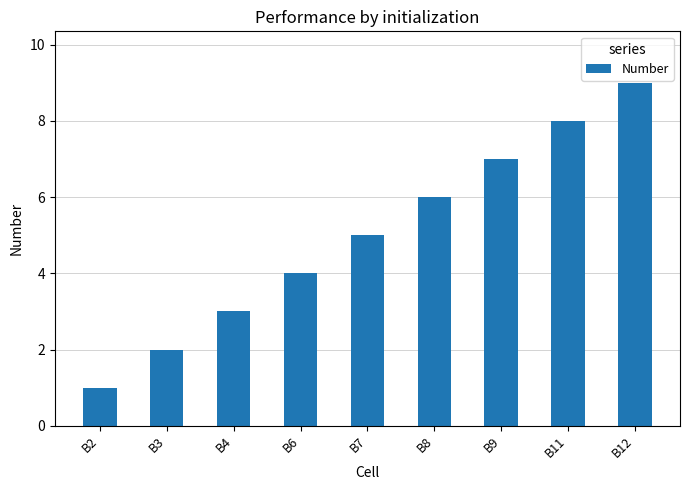

True or false: the data shows 2 at B3.

True